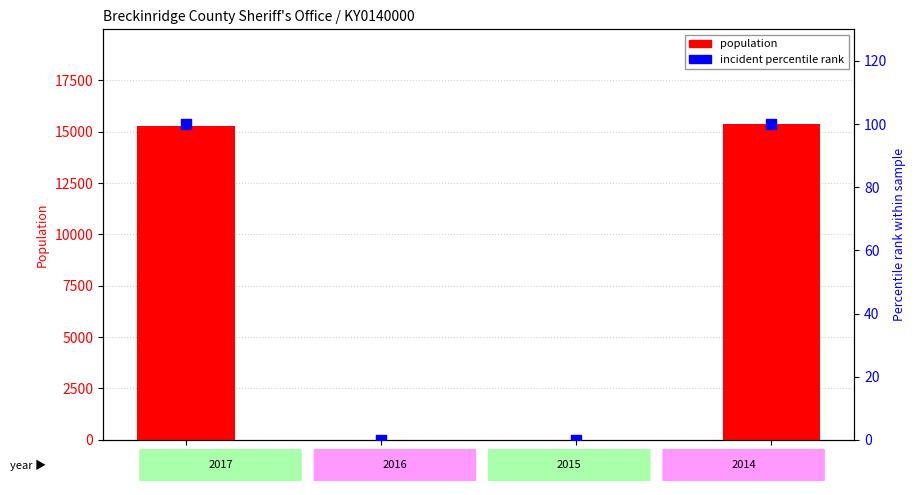

Which series contains the highest Y value?

population